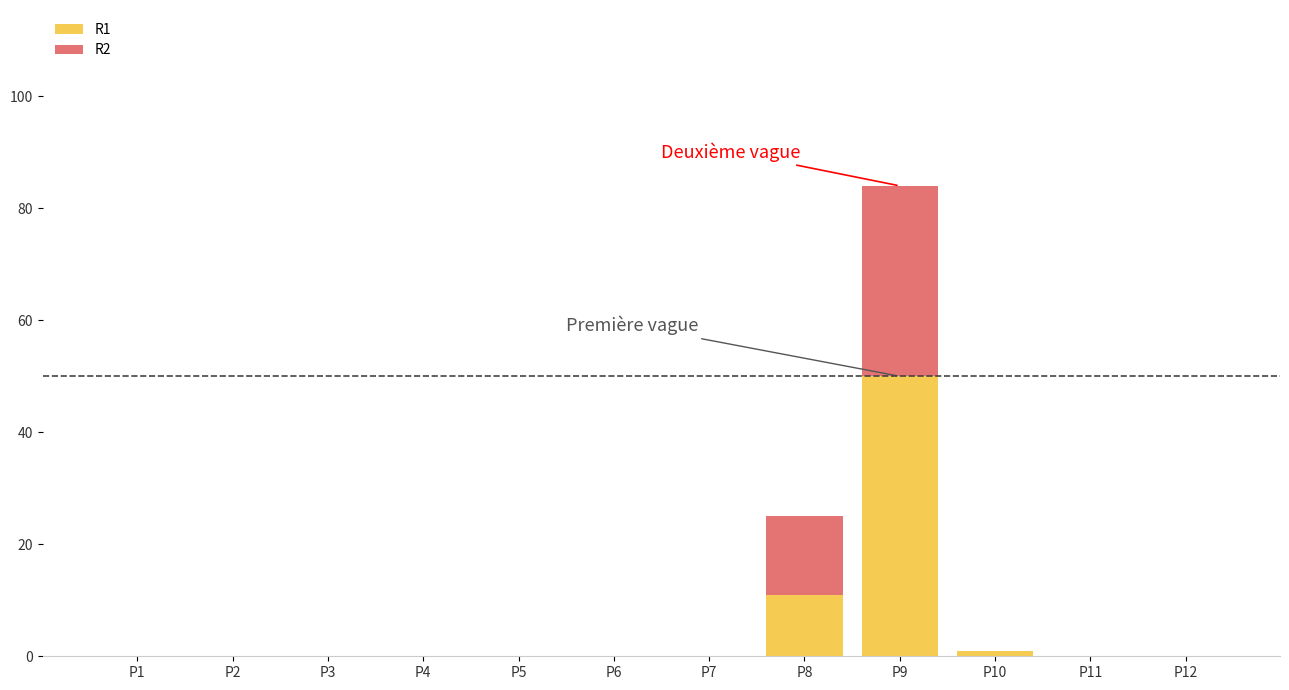

Count the number of categories in the chart.

12